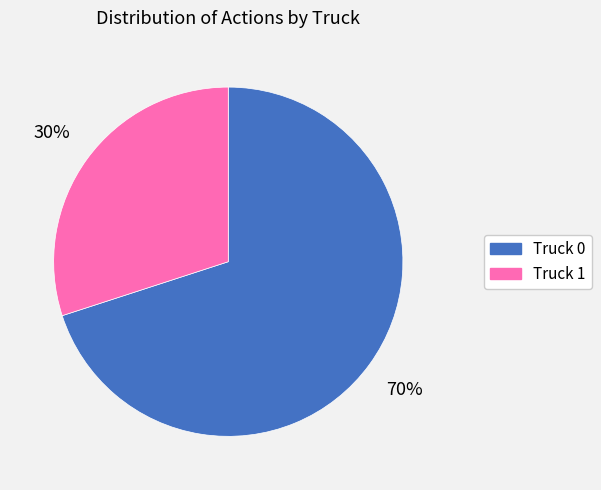

To the nearest percent, what is the average slice percentage?

50%